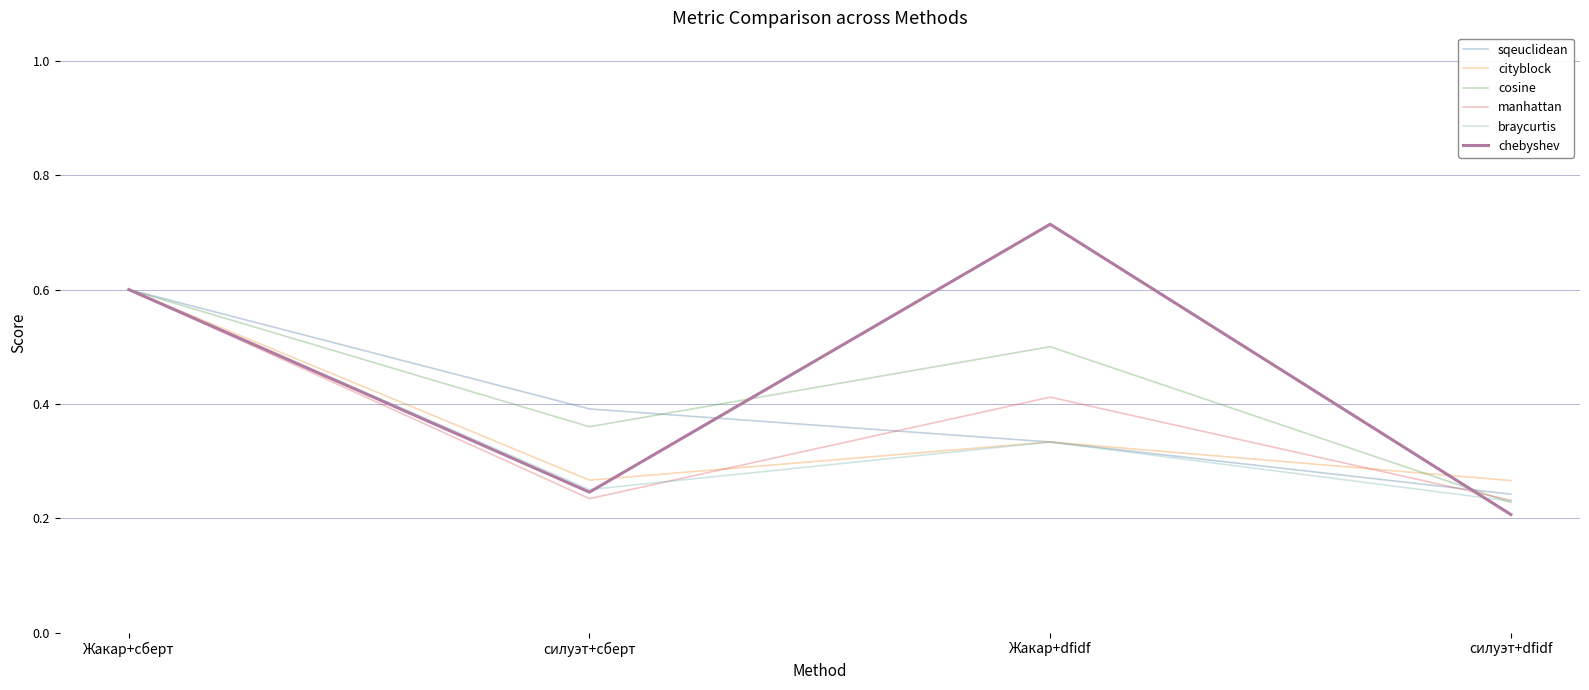

Where is cosine nearest to the value 0?

силуэт+dfidf